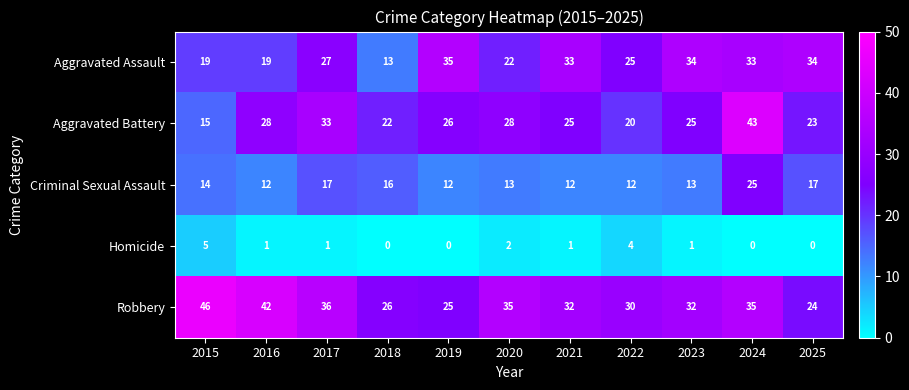

Is it true that Aggravated Battery equals 23 at 2025?

True